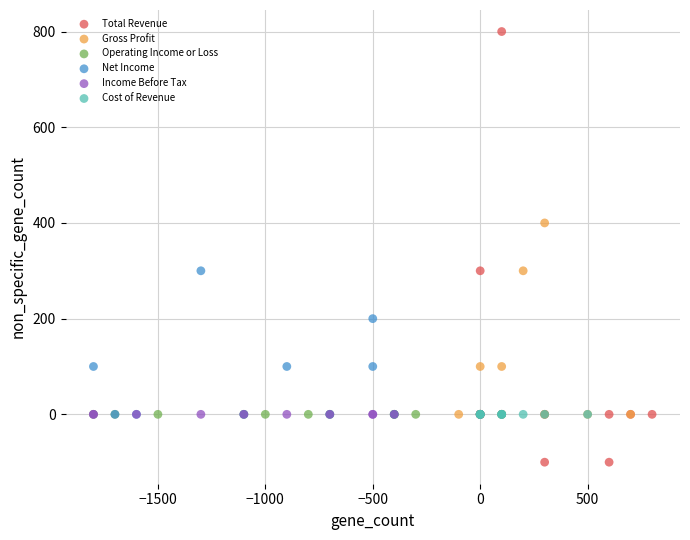

Which series contains the lowest Y value?

Total Revenue